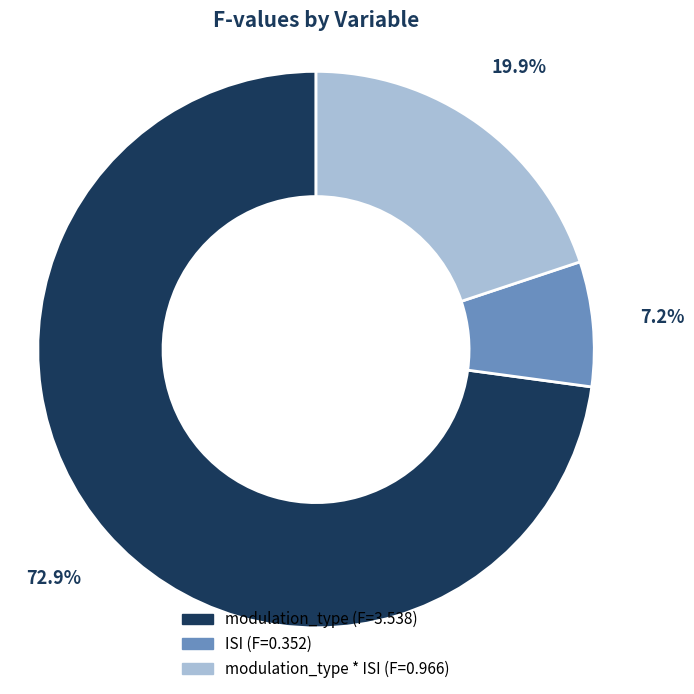

Which slice represents more than half of the pie?

modulation_type